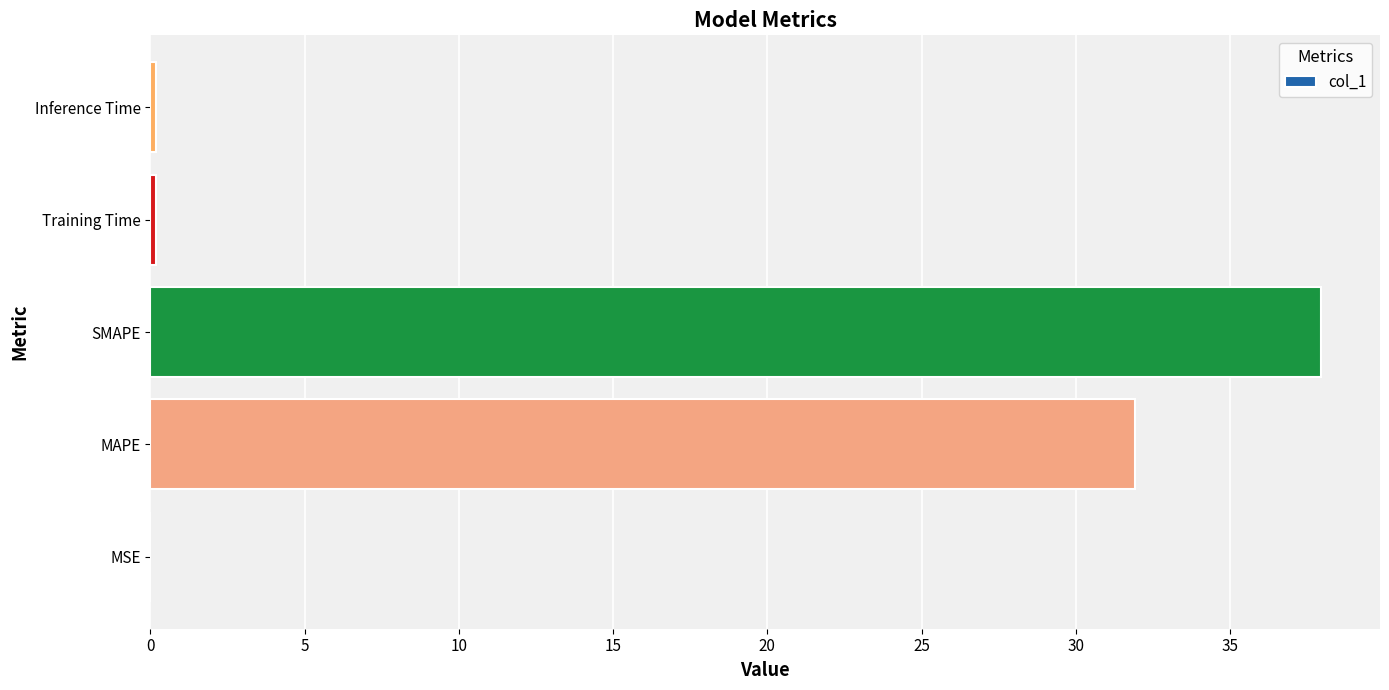

Between SMAPE and Training Time, which is larger?

SMAPE